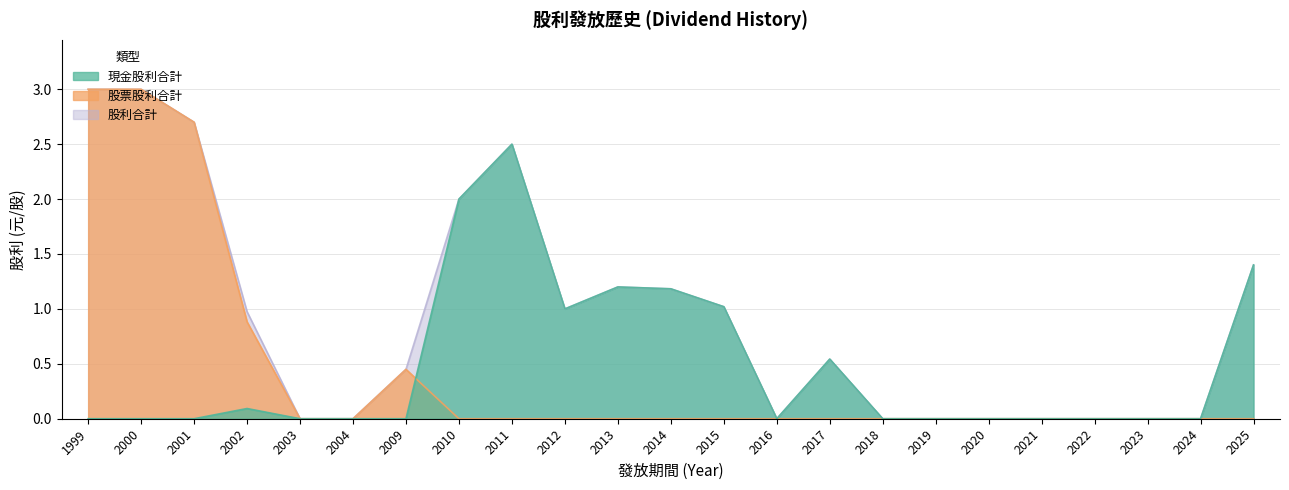

At how many categories does at least one series exceed 2?

4